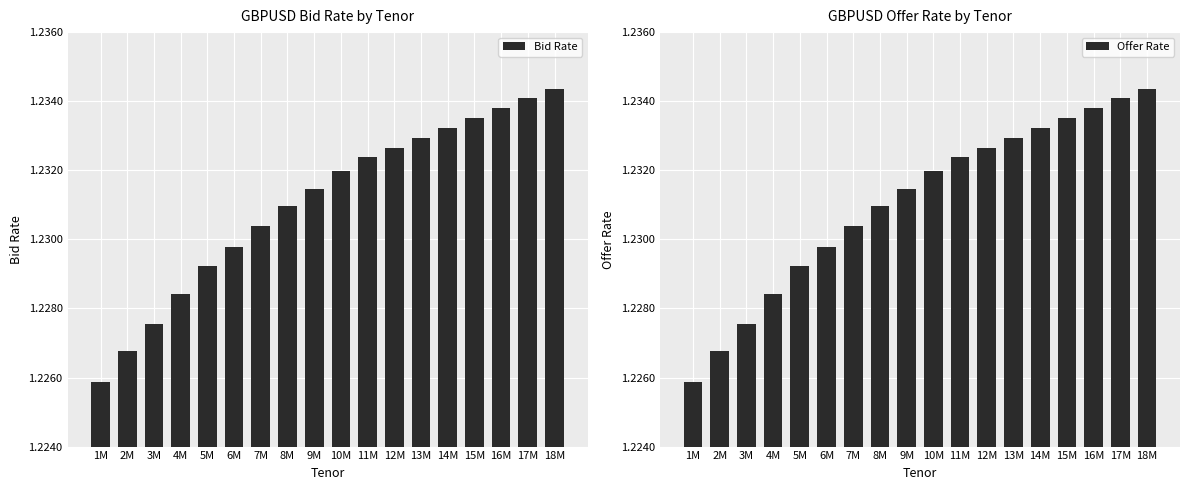

At which label does Bid Rate reach its peak?

18M